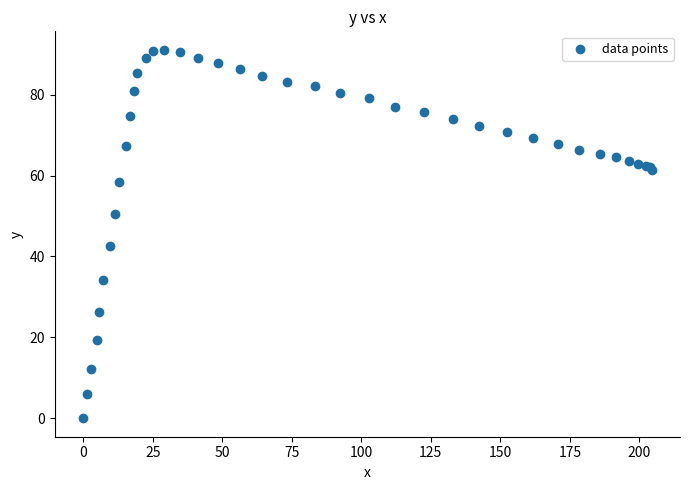

What Y value in the scatter plot is closest to 45?

42.5